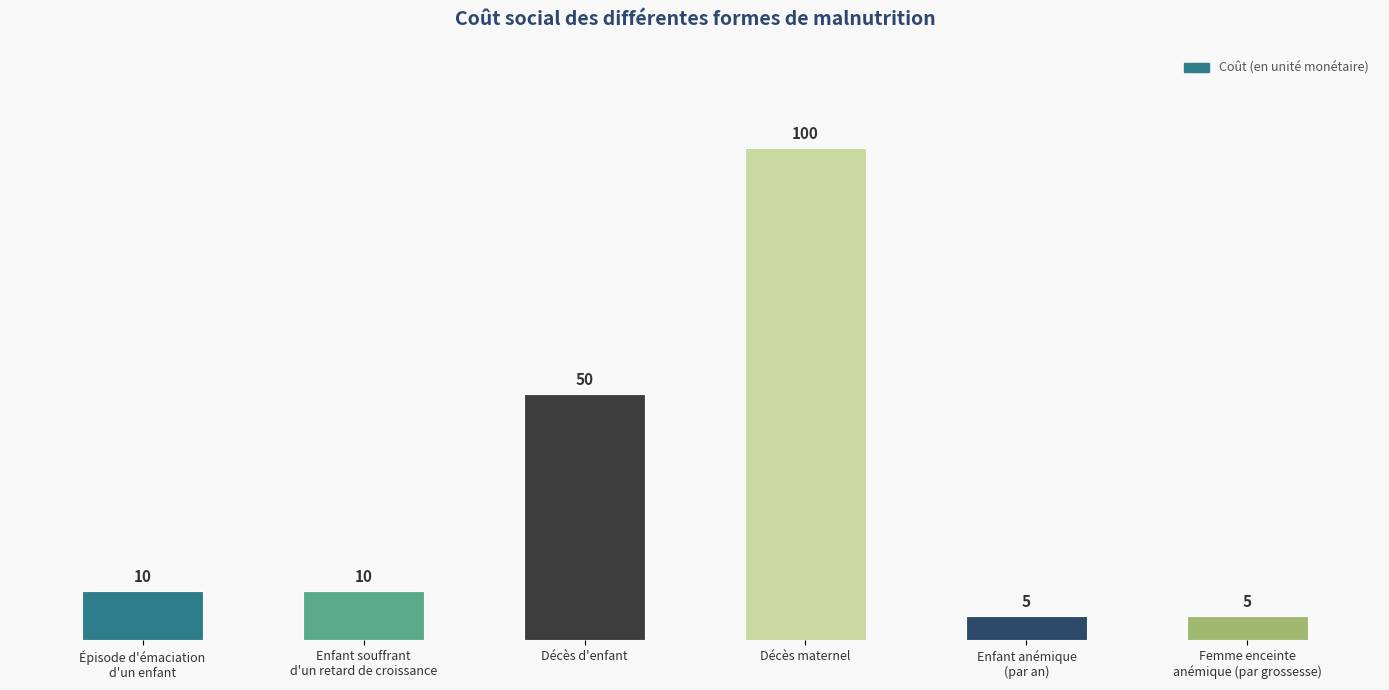

At which label is the value closest to 52?

Décès d'enfant